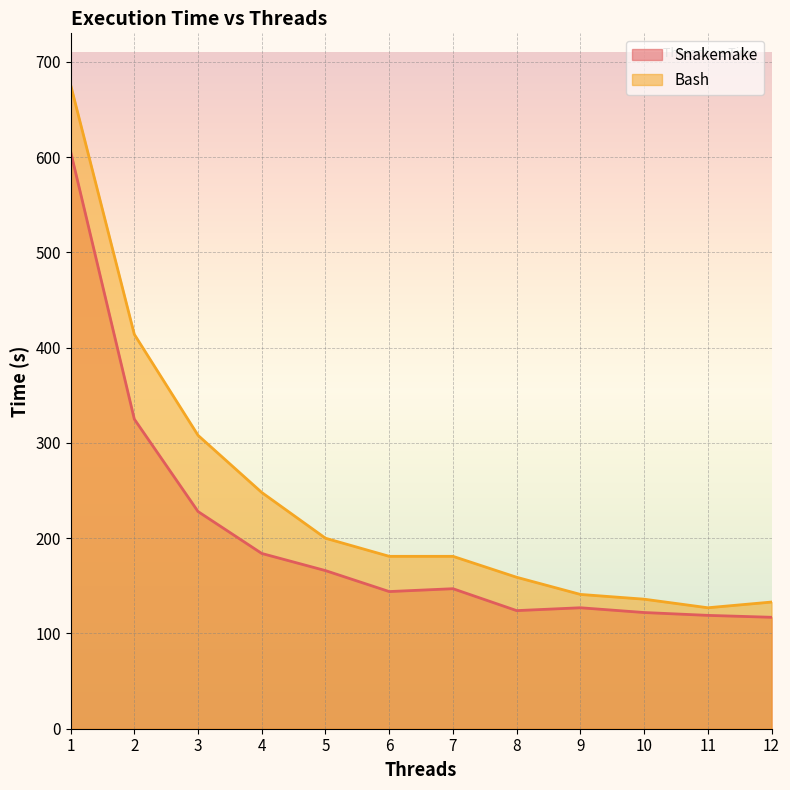

Reading right to left, list all the values displayed in this chart.

Snakemake: 117	119	122	127	124	147	144	166	184	228	325	606
Bash: 133	127	136	141	159	181	181	200	248	308	414	676